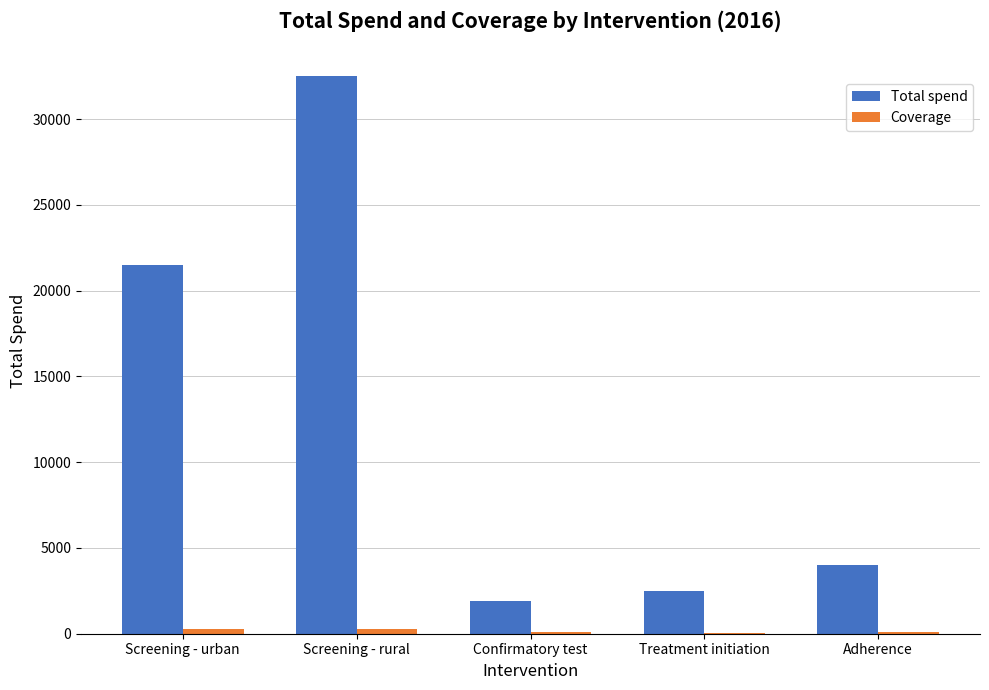

What is the average value of the Total spend series?

12480.0